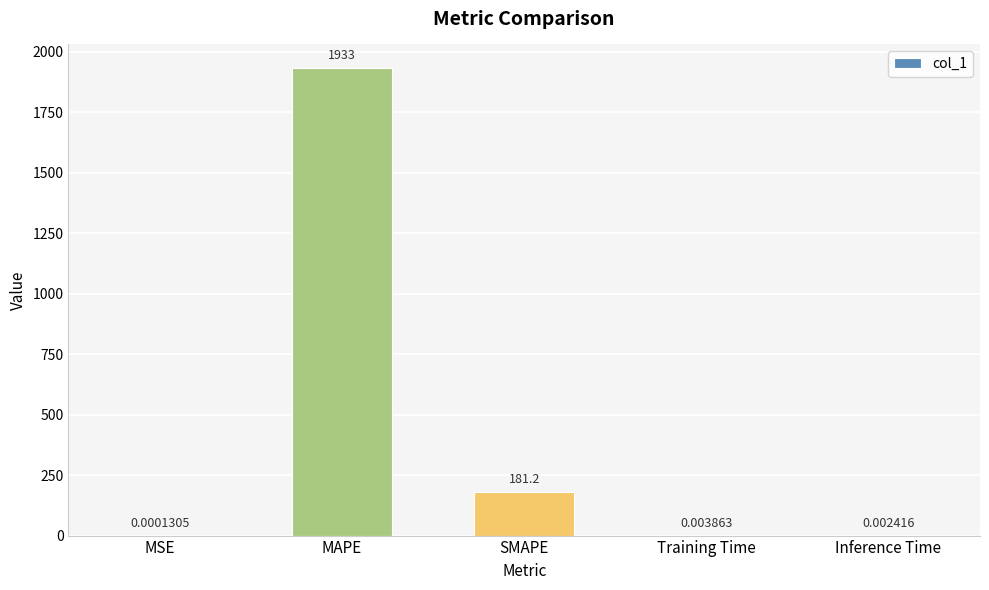

At which label is the value closest to 966?

SMAPE